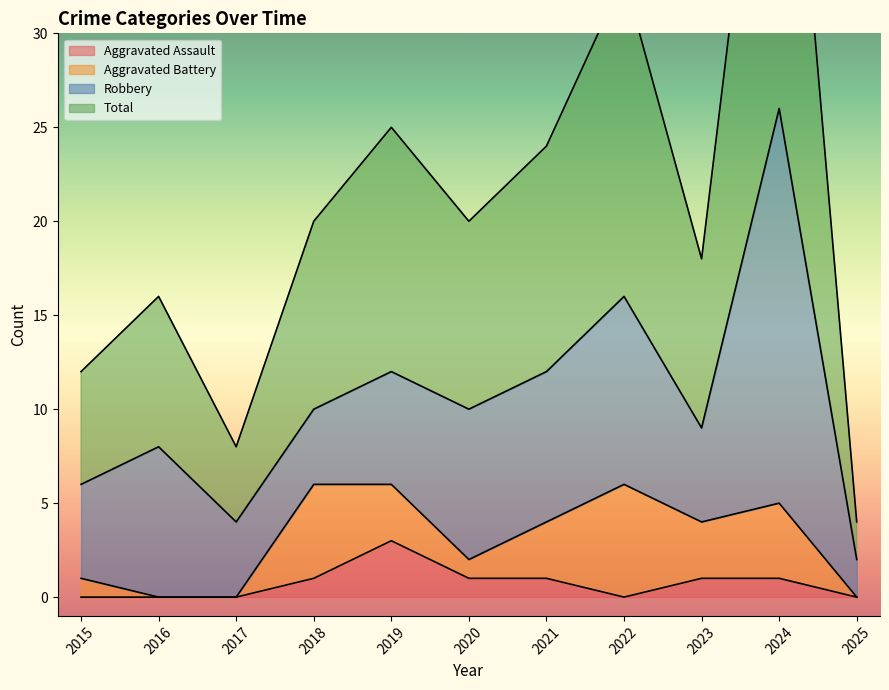

Which series has the largest range (max minus min)?

Total